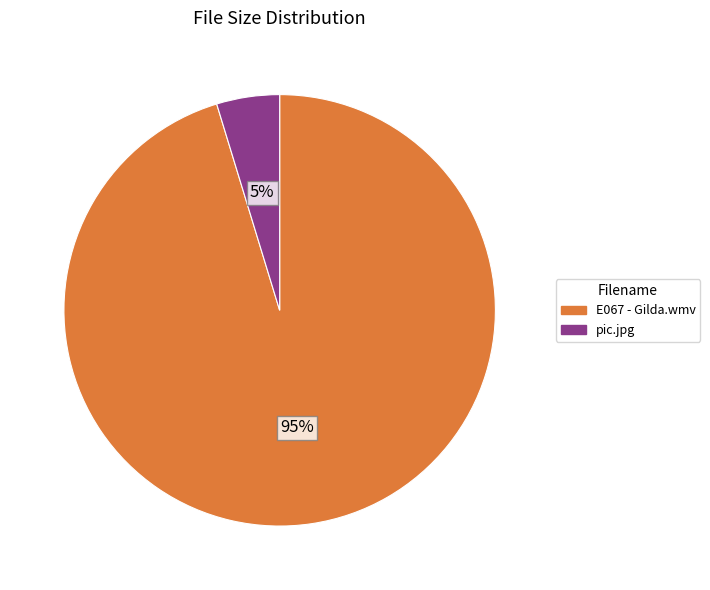

Count the number of slices in the pie.

2